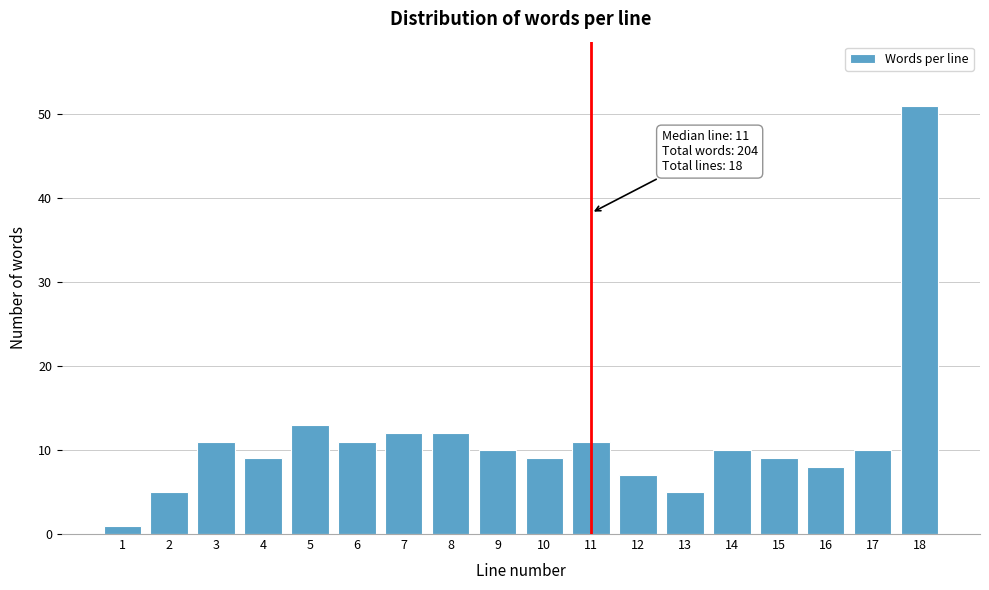

Reading right to left, extract all data points from this chart.

18=51	17=10	16=8	15=9	14=10	13=5	12=7	11=11	10=9	9=10	8=12	7=12	6=11	5=13	4=9	3=11	2=5	1=1